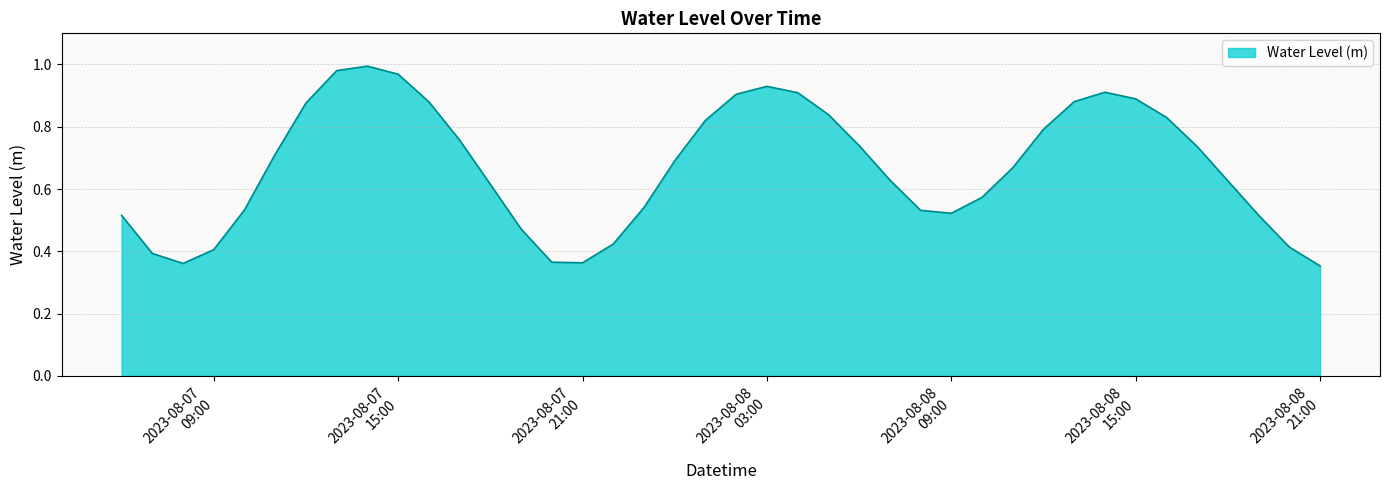

How many categories are shown in the chart?

40